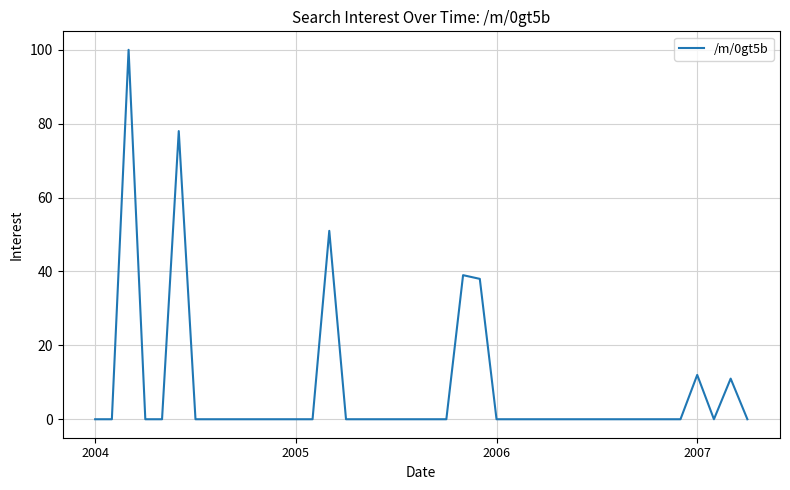

What is the difference between the maximum and minimum values?

100